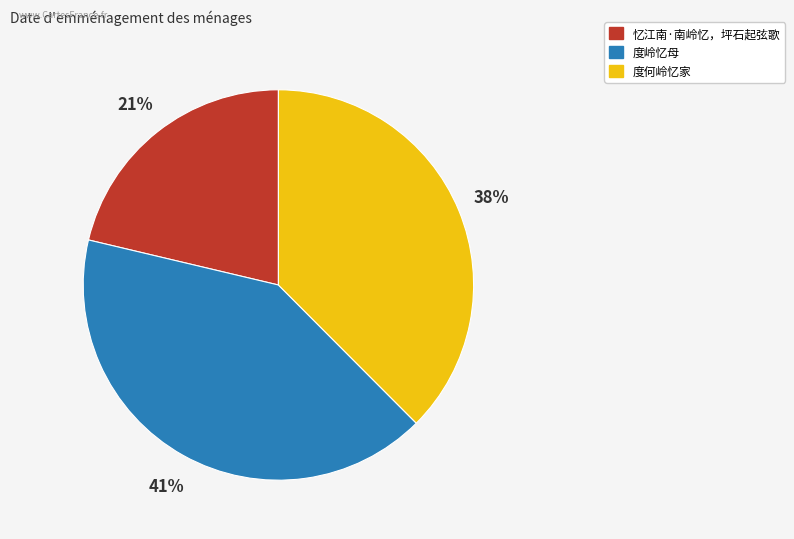

Which slice is the smallest?

忆江南·南岭忆，坪石起弦歌